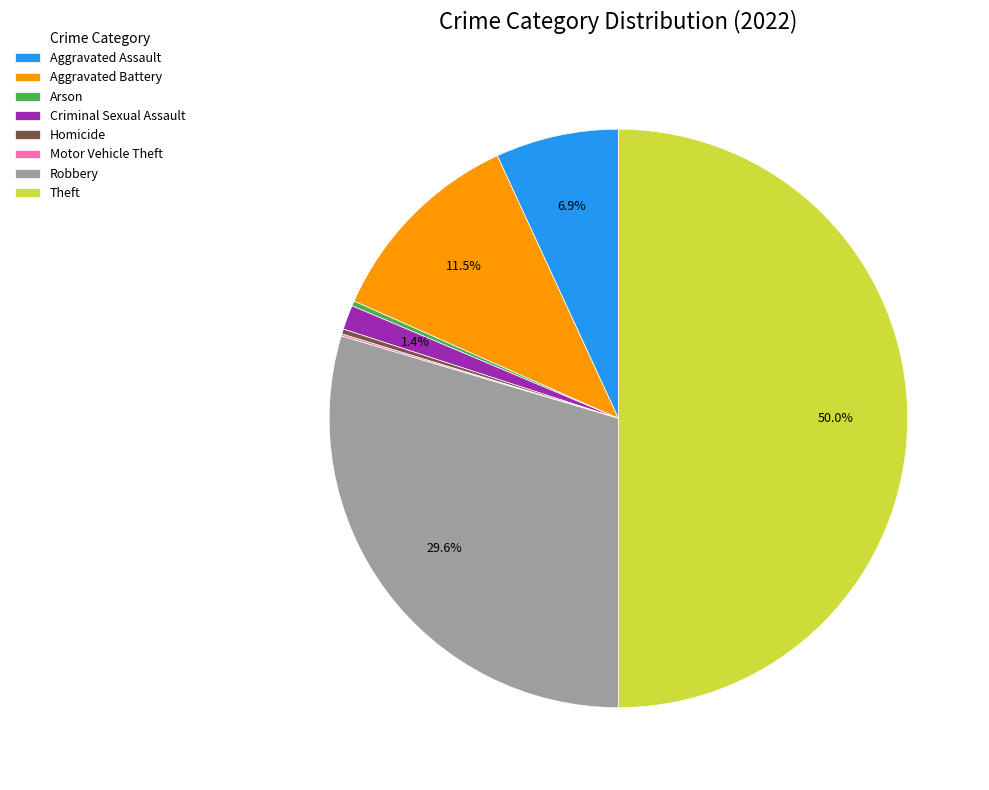

Which category has the biggest portion of the pie?

Theft